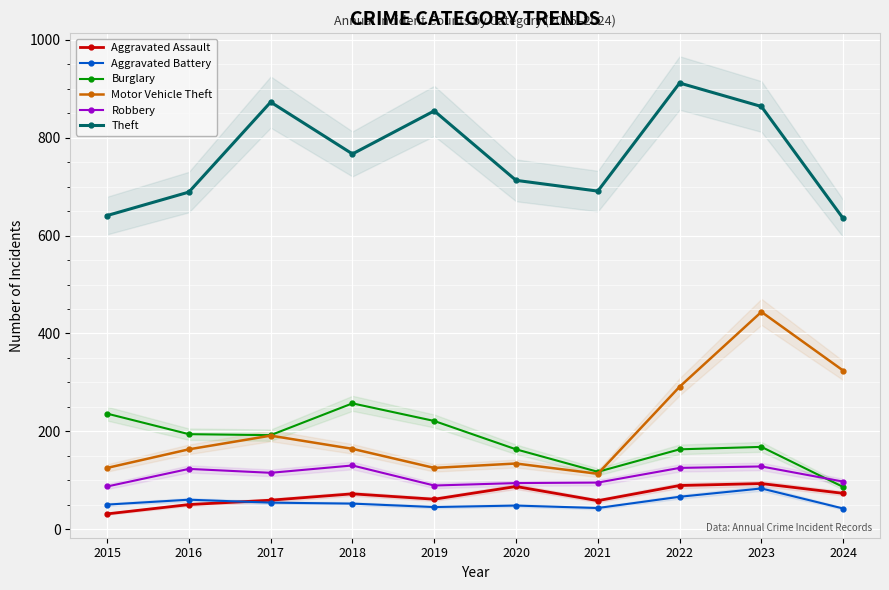

What is the difference between the Theft values at 2023 and 2020?

151